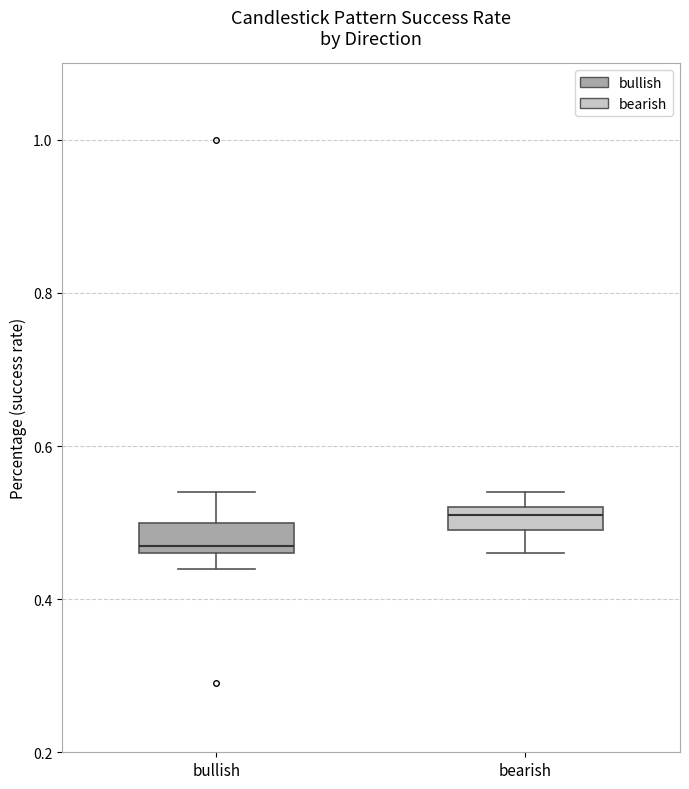

Where is the upper edge of the box for bearish on the y-axis? The values are not printed on the chart, so give them approximately, as read against the axis.

0.52